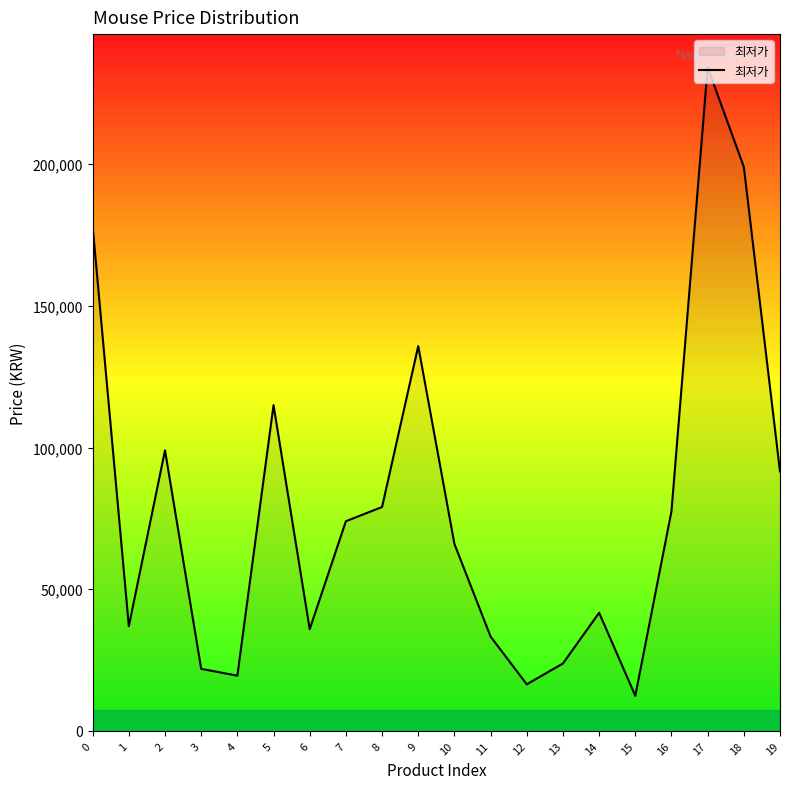

What is the difference between the second highest and minimum values?

186600